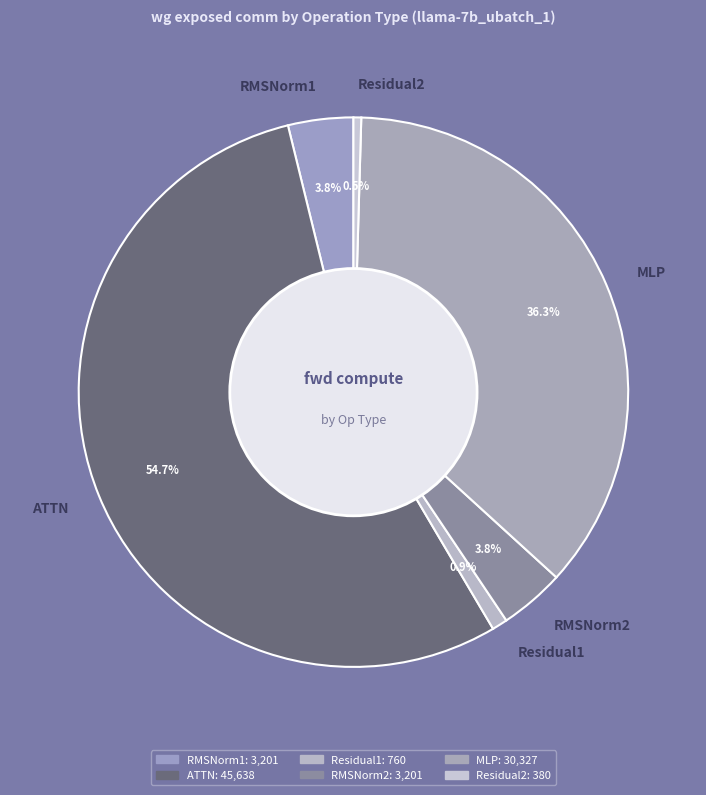

How many slices are in this pie chart?

6